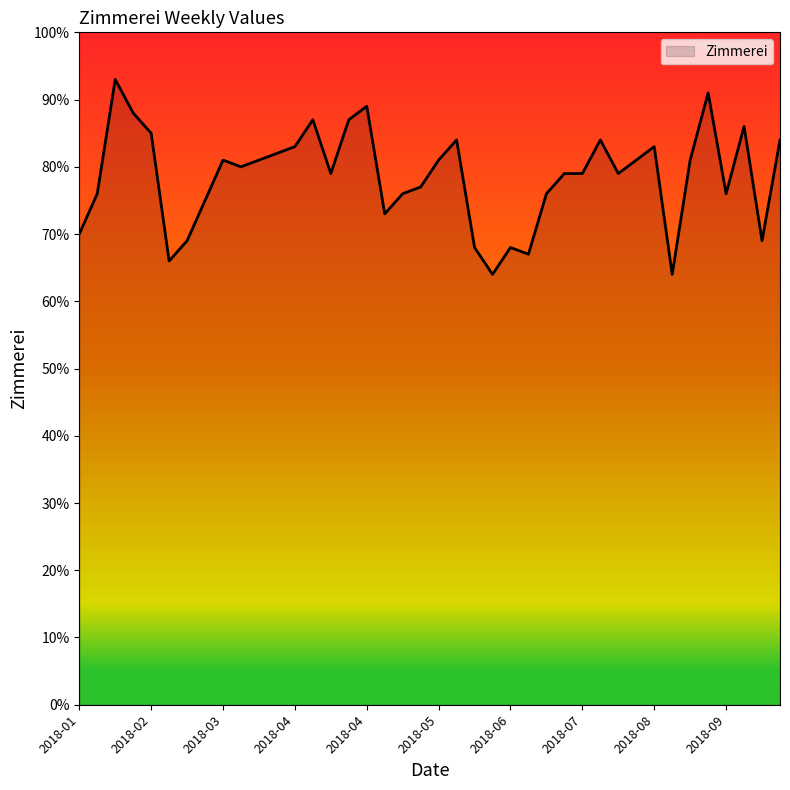

True or false: the data has more than 1 interior local peaks.

True